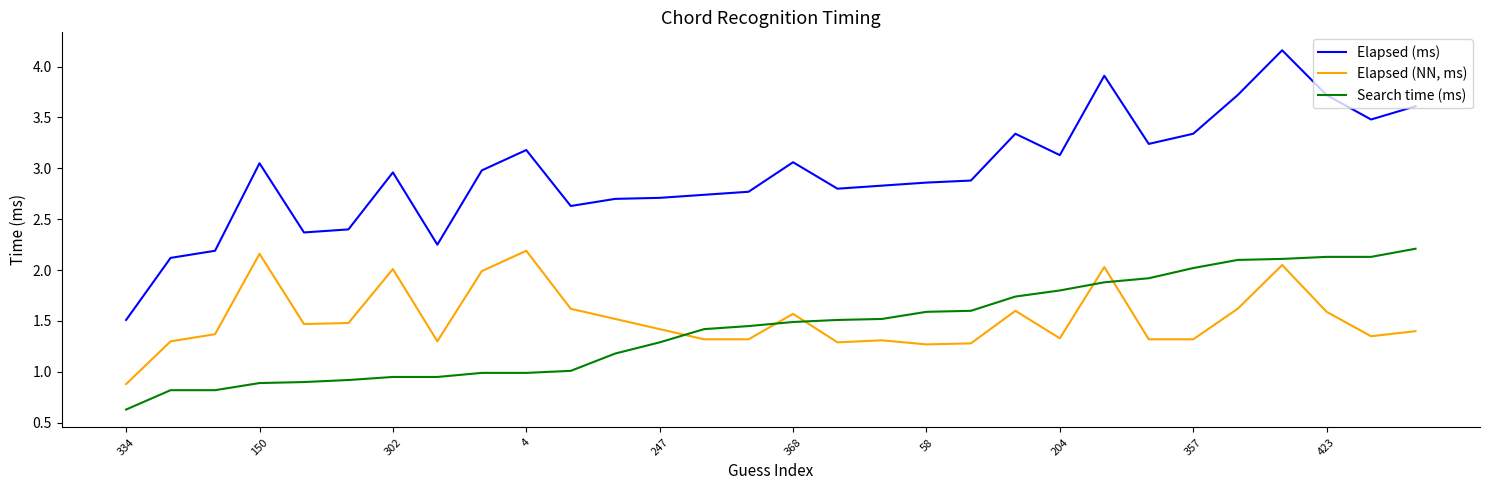

What is the difference between the maximum and minimum values in the Elapsed (NN, ms) series?

1.3